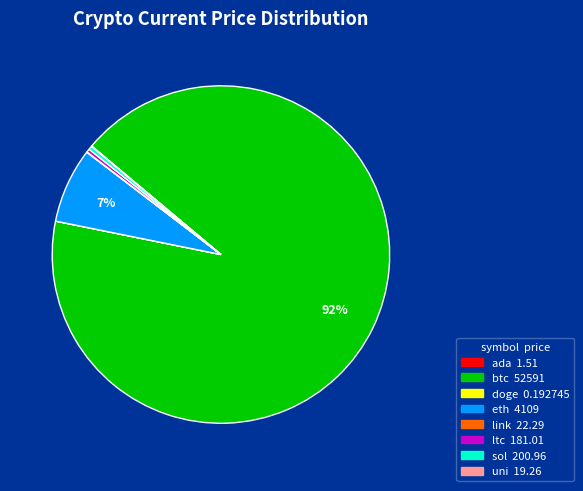

Which slice is the largest?

btc